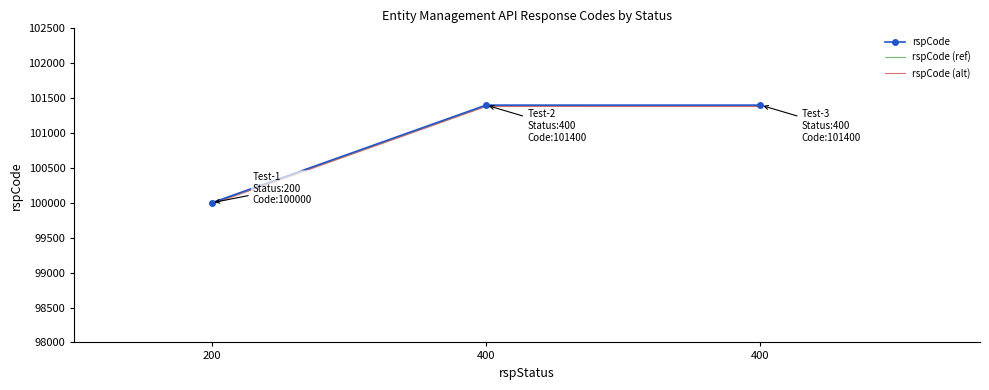

What are all the series names shown in the legend?

rspCode, rspCode (ref), rspCode (alt)